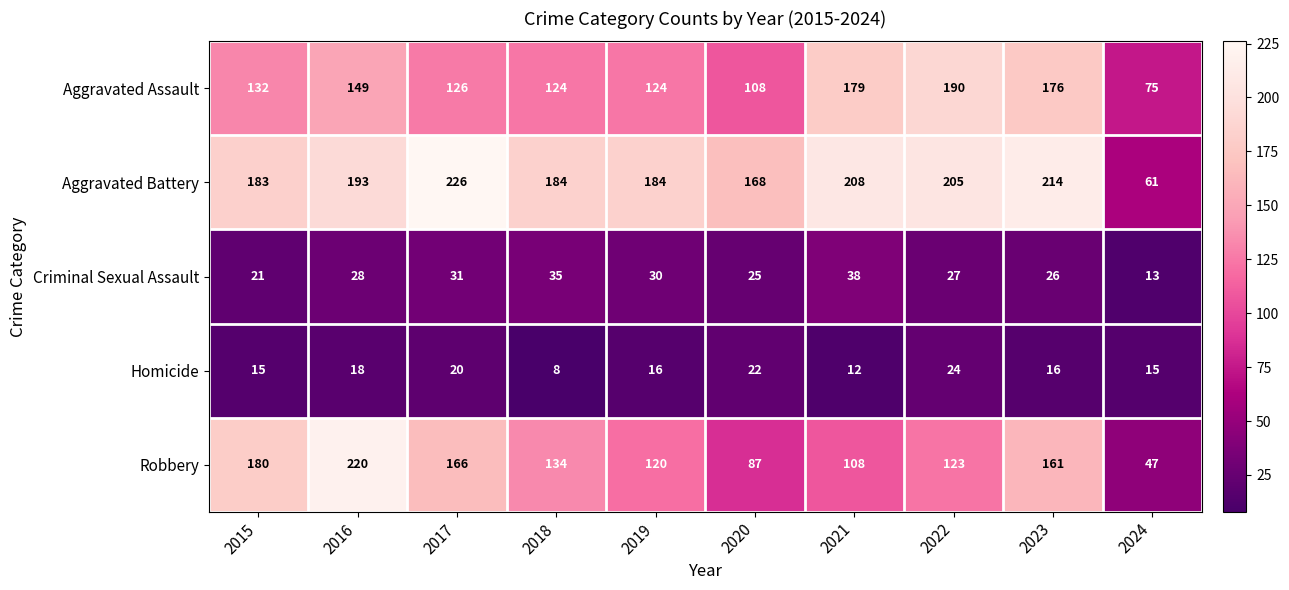

What is the smallest value displayed?

8